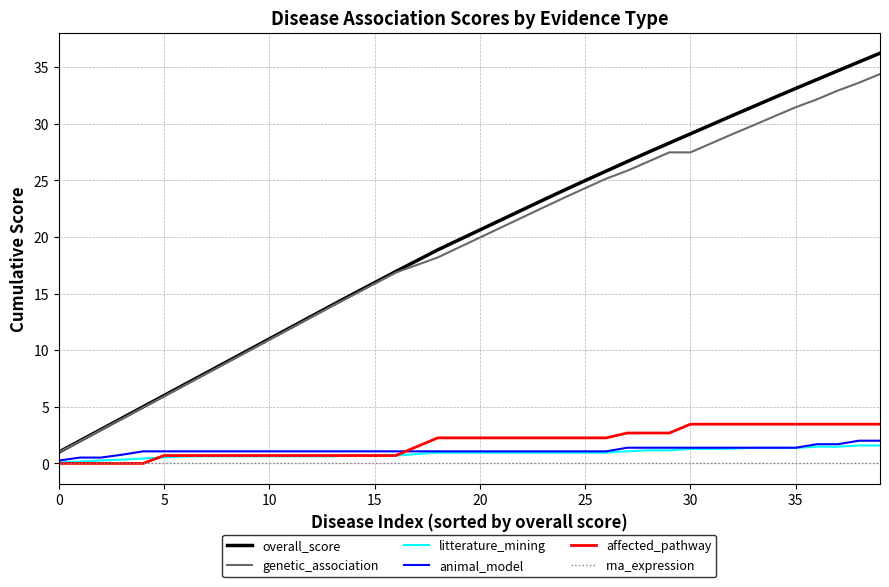

True or false: rna_expression and overall_score intersect in this chart.

False